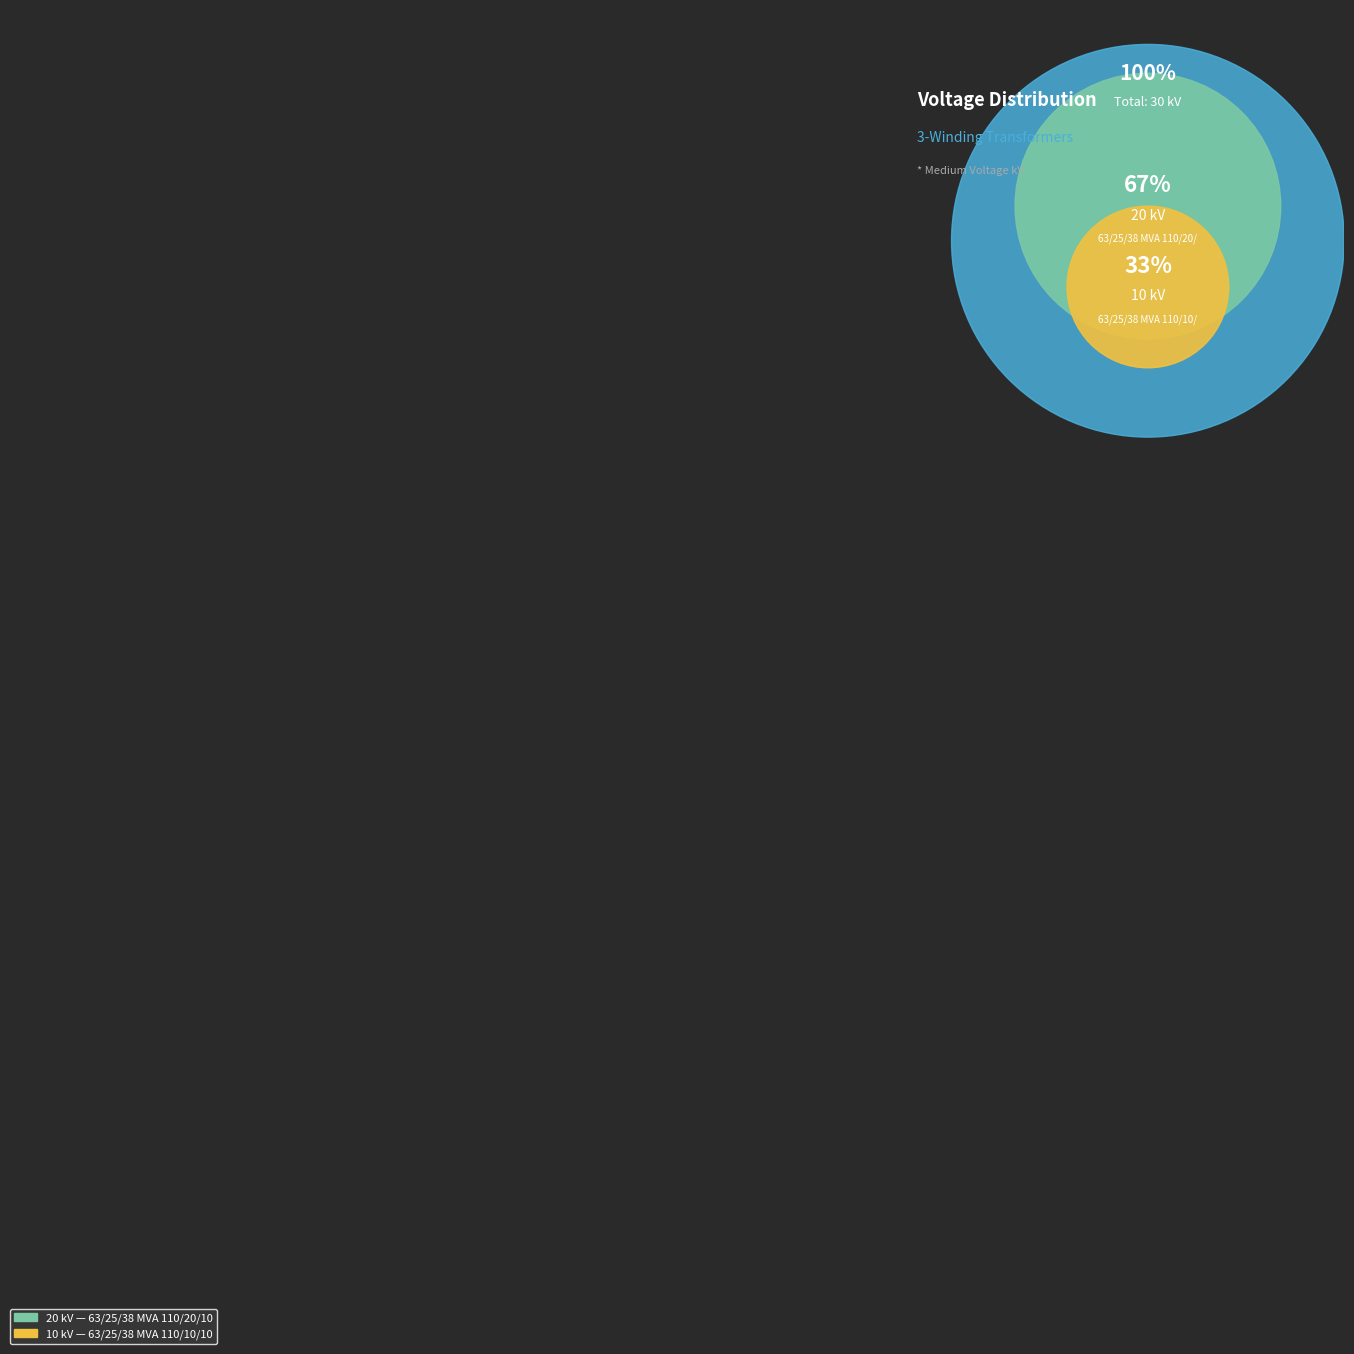

To the nearest percent, what portion does 63/25/38 MVA 110/20/10 kV represent?

67%